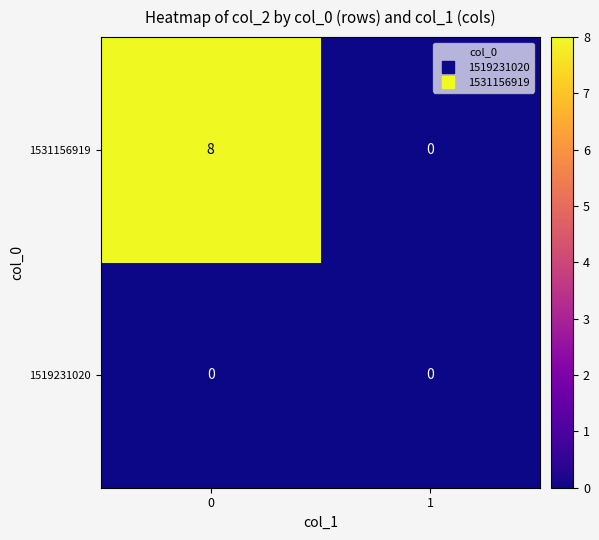

Which series has the largest range (max minus min)?

1531156919